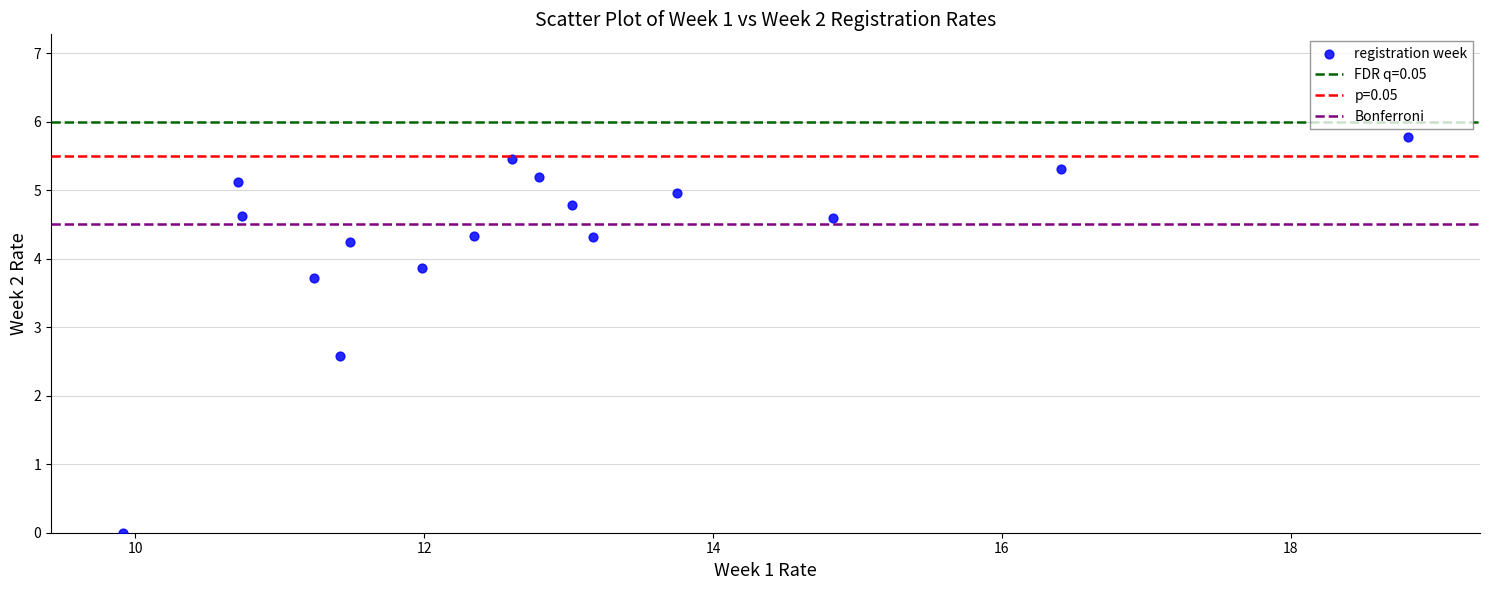

What Y value in the scatter plot is closest to 2?

2.6